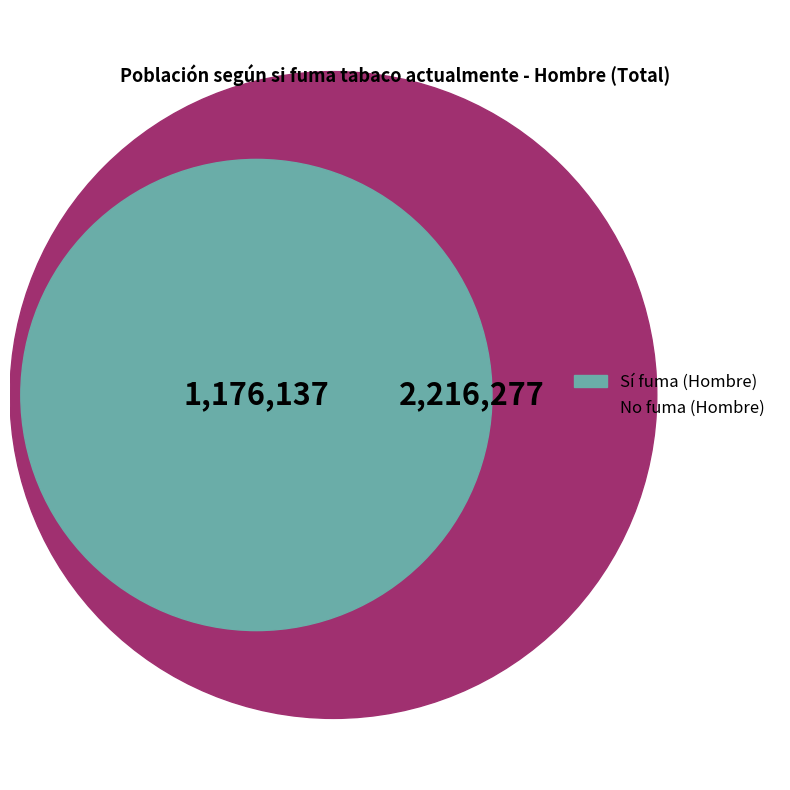

What percentage is the Si (Hombre) slice, to the nearest percent?

35%